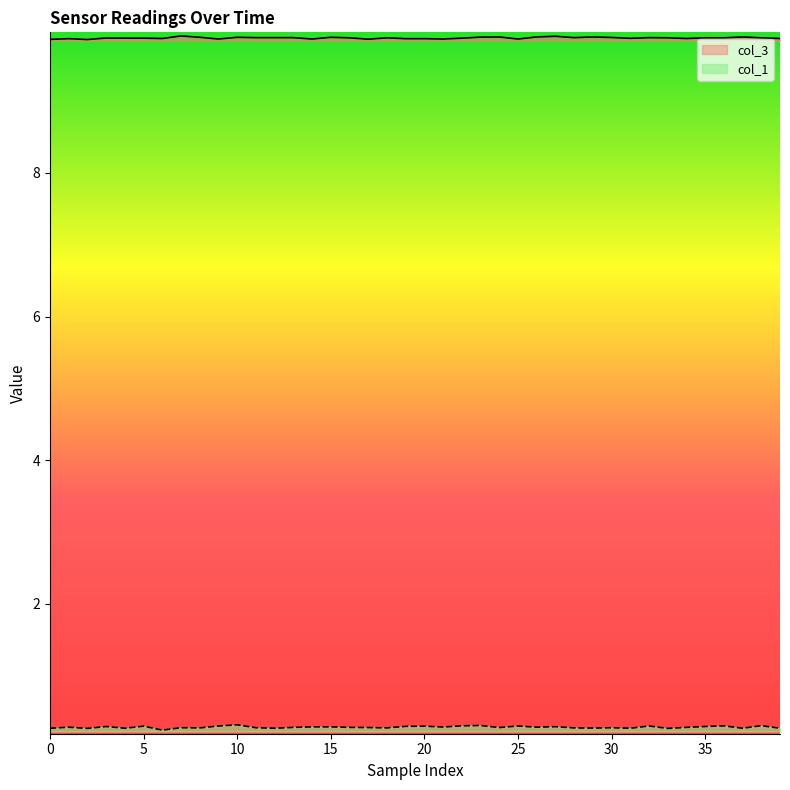

In col_3, how many points are lower than both neighbors (excluding endpoints)?

10